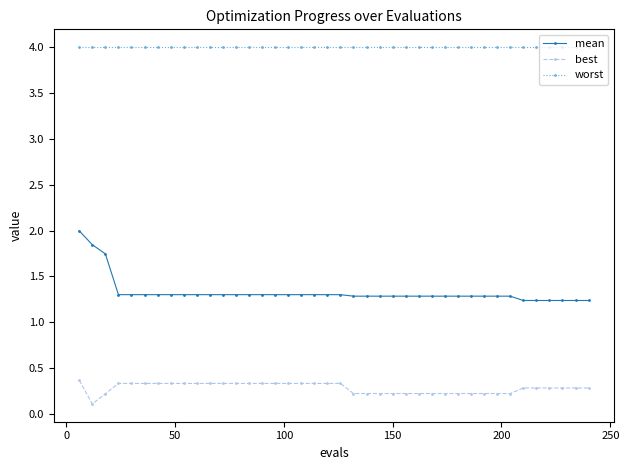

What is the maximum value shown in the chart?

4.0